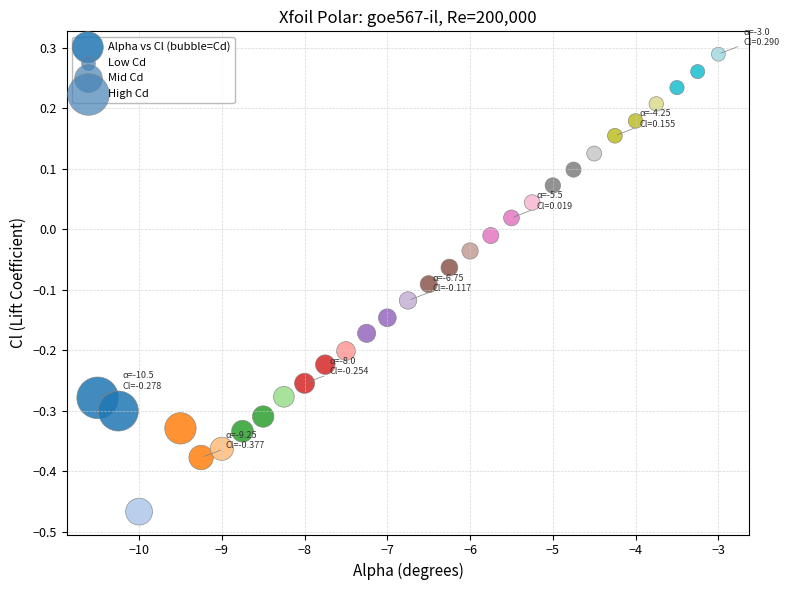

What is the range of X values (max minus min)?

7.5